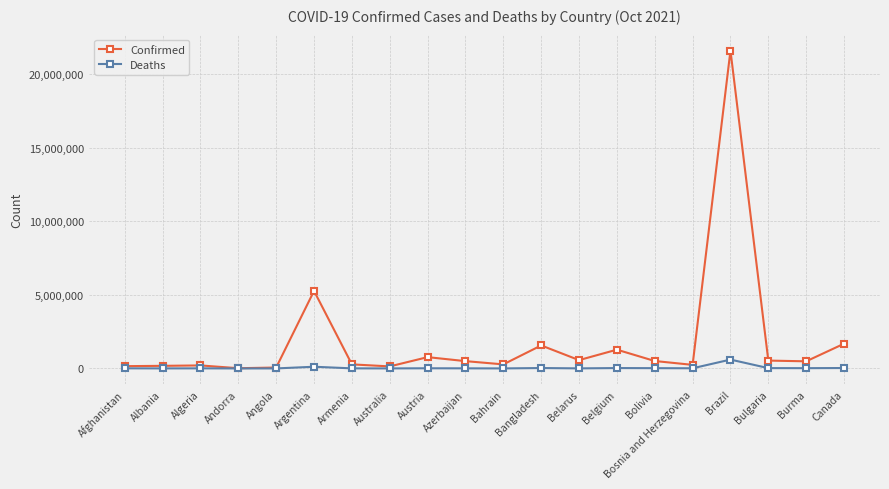

Which series has the largest range (max minus min)?

Confirmed